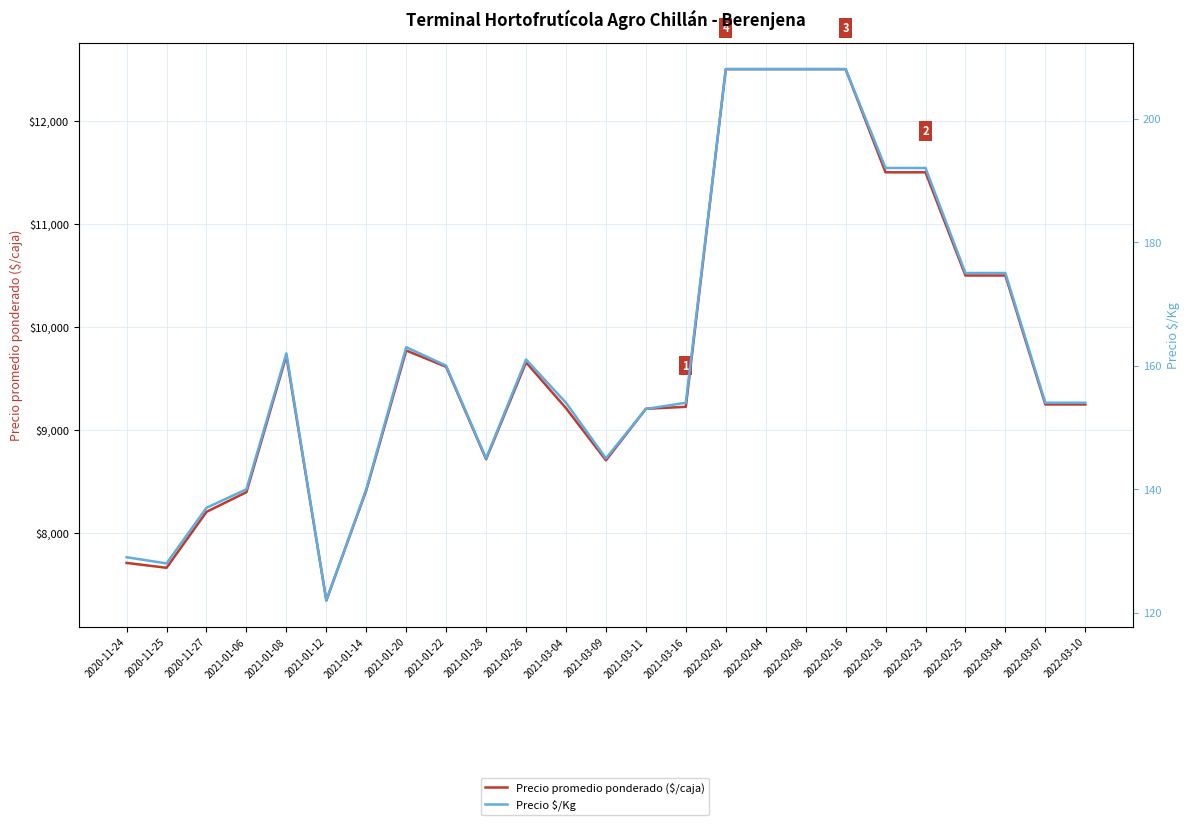

The value of Precio promedio ponderado ($/caja) at 2021-03-11 is 2742. True or false?

False